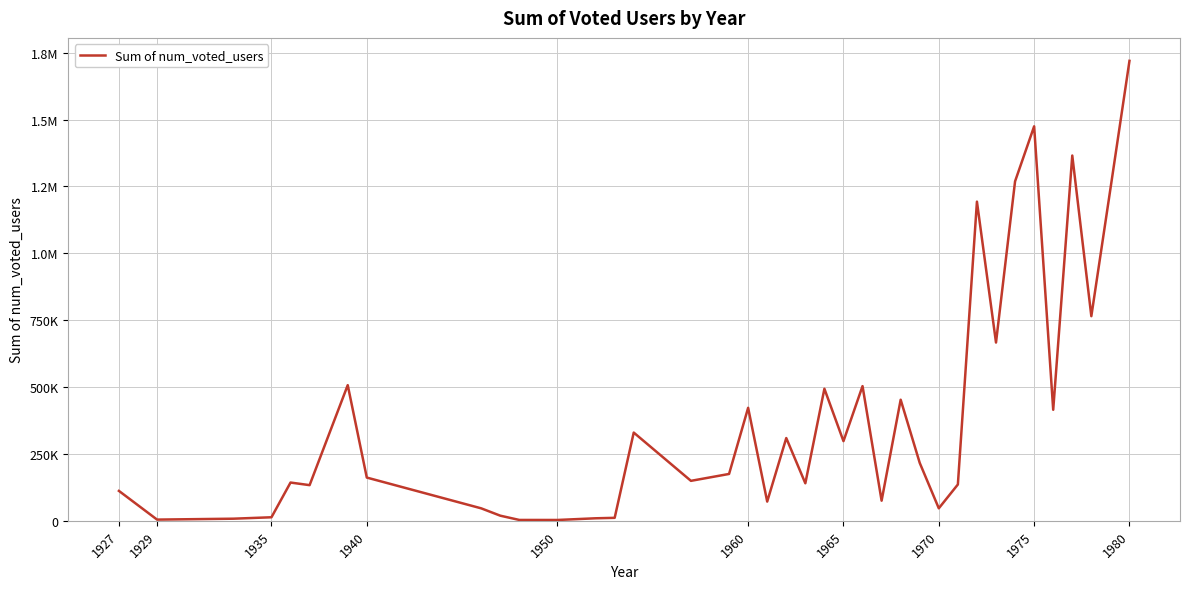

What is the value of the 15th point from the left?

329902